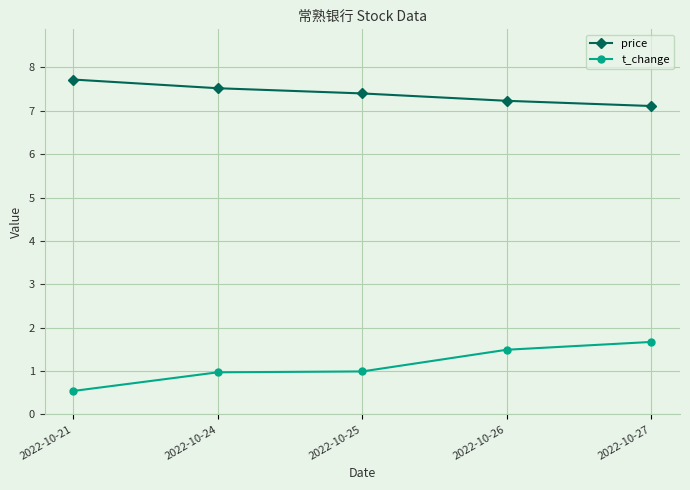

What is the spread (max minus min) of values at 2022-10-26?

5.7